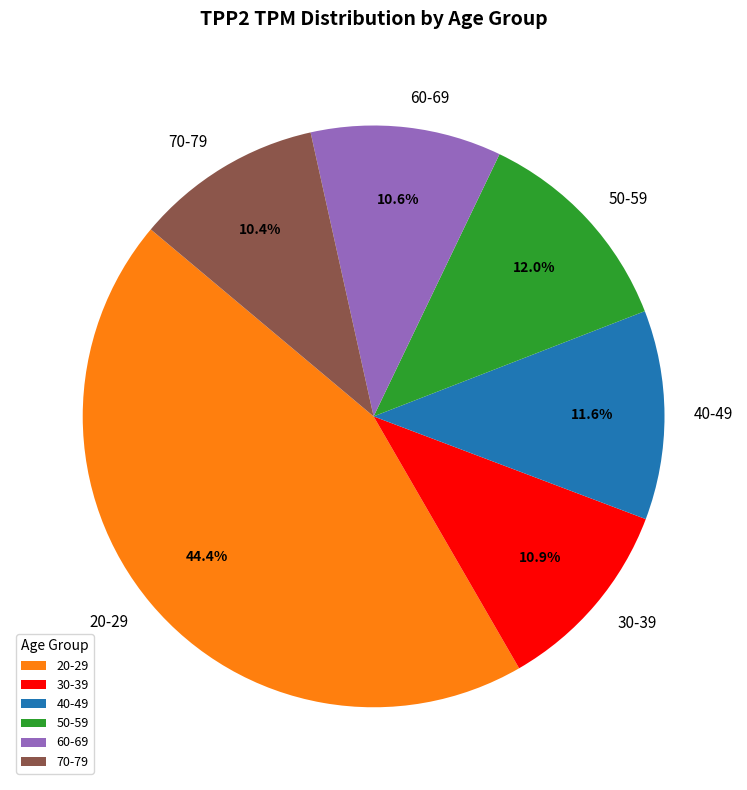

What is the ratio of the value at 60-69 to the value at 40-49?

0.9